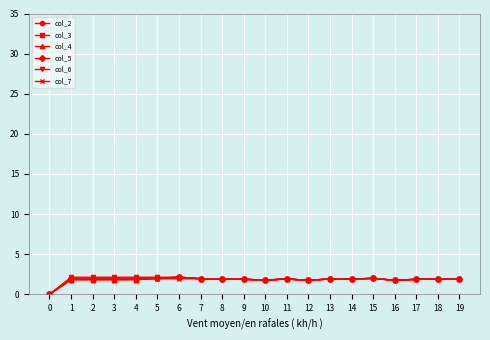

The col_5 series shows 0.6 at 8. True or false?

False